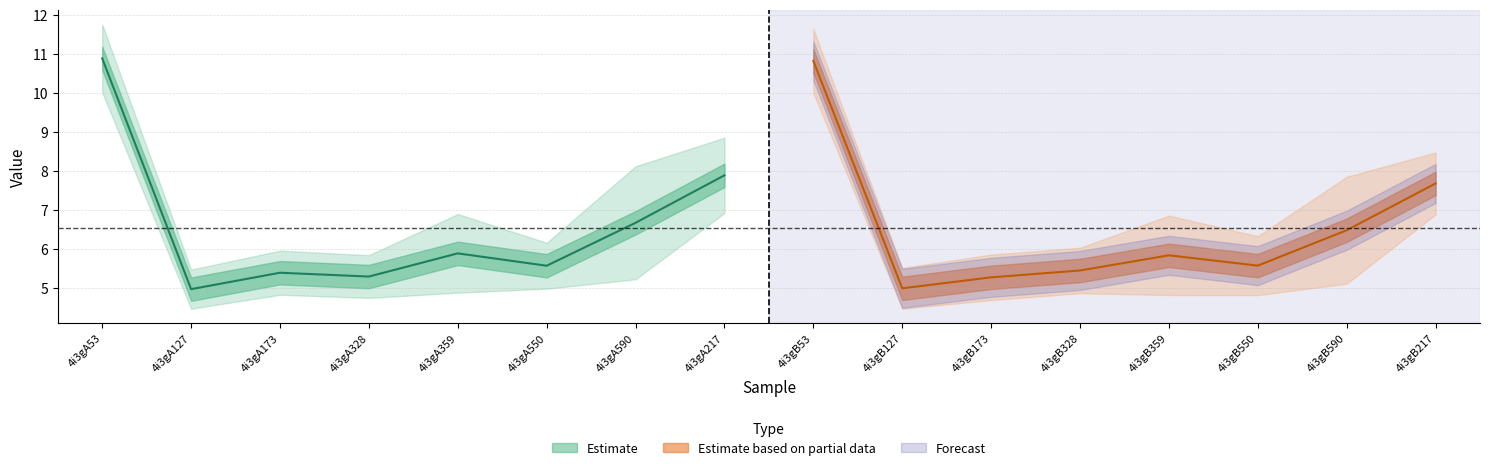

Read the col_6 value at 4i3gB173.

5.2